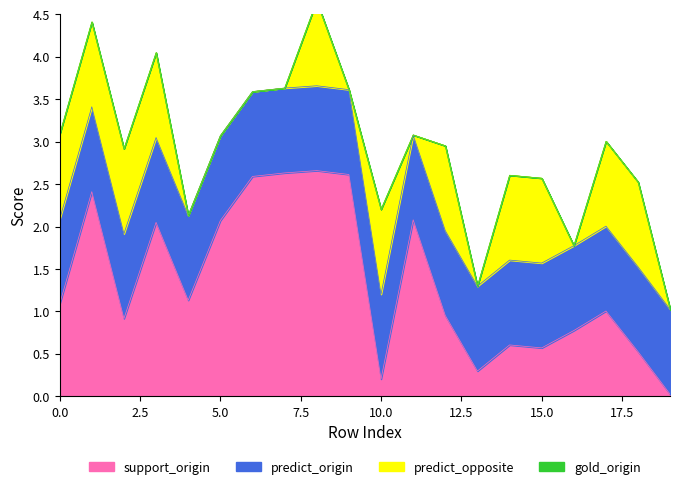

List the labels in order of support_origin value, largest first.

8, 7, 9, 6, 1, 11, 5, 3, 4, 0, 17, 12, 2, 16, 14, 15, 18, 13, 10, 19